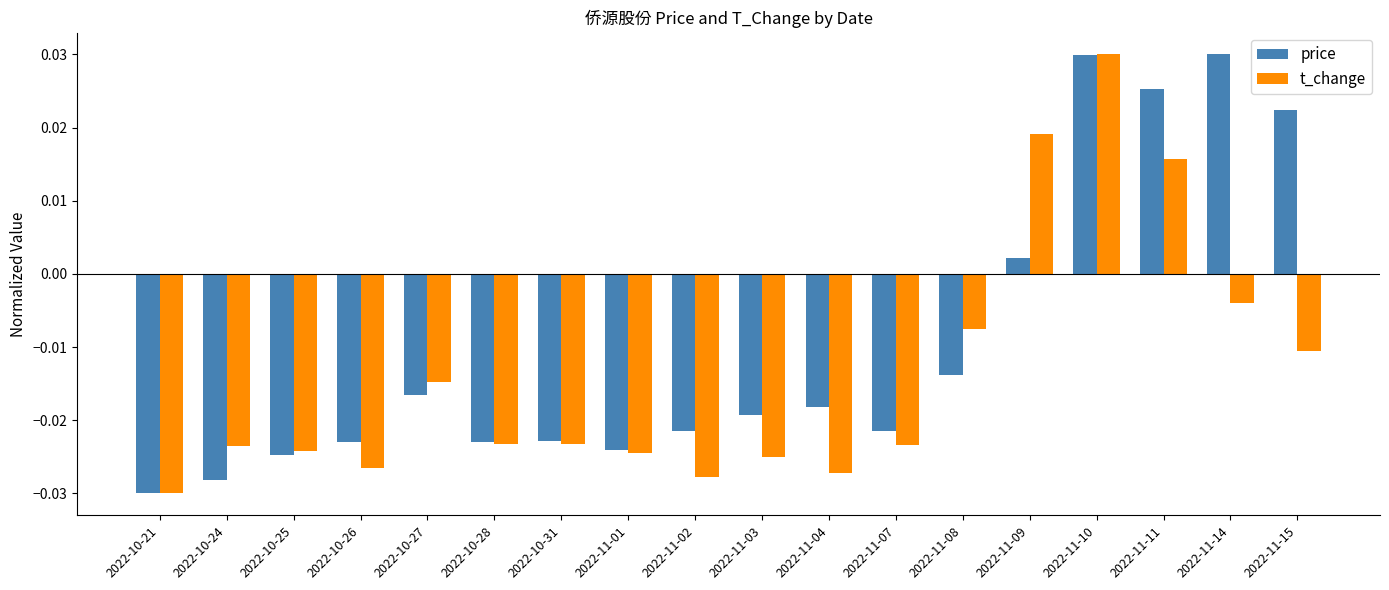

At which category is the sum across all series the highest?

2022-11-10